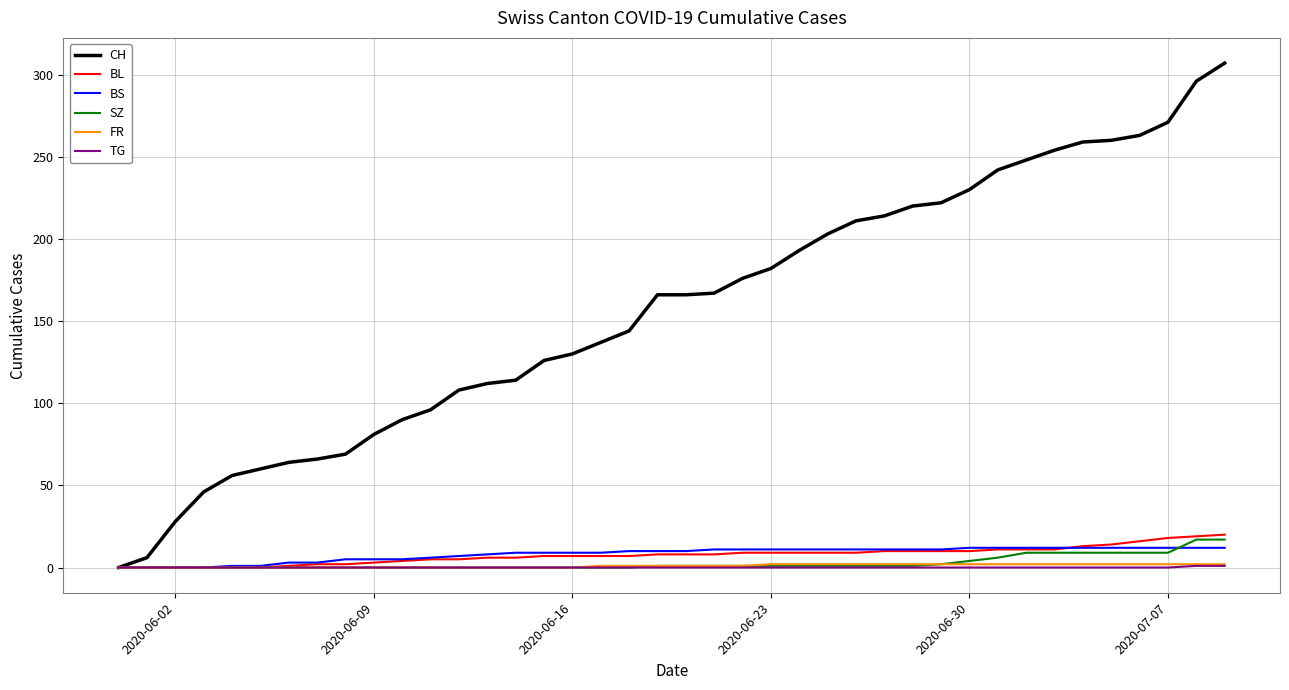

What is the highest value of the SZ series?

17